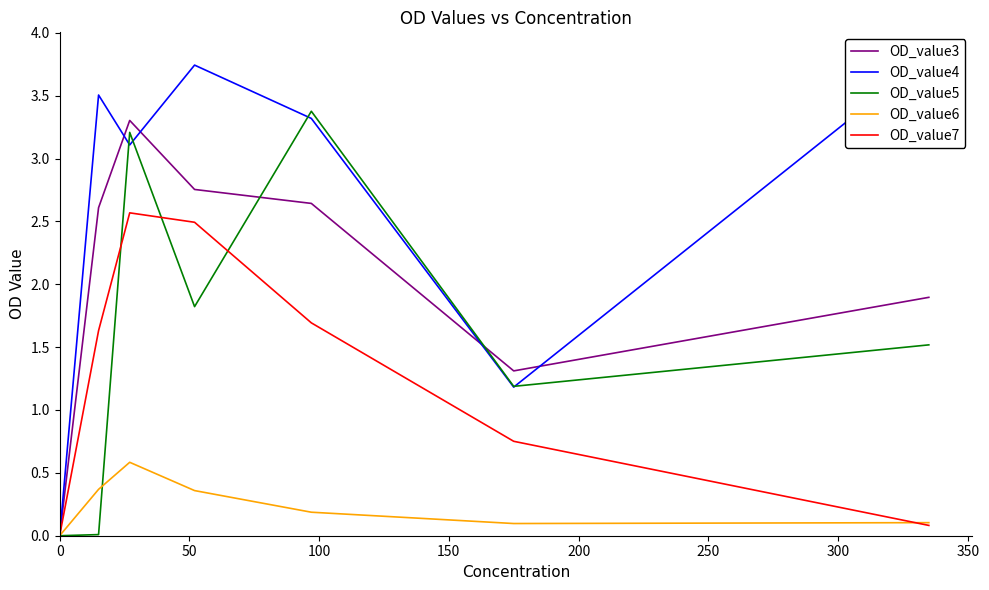

In OD_value4, how many points are lower than both neighbors (excluding endpoints)?

2